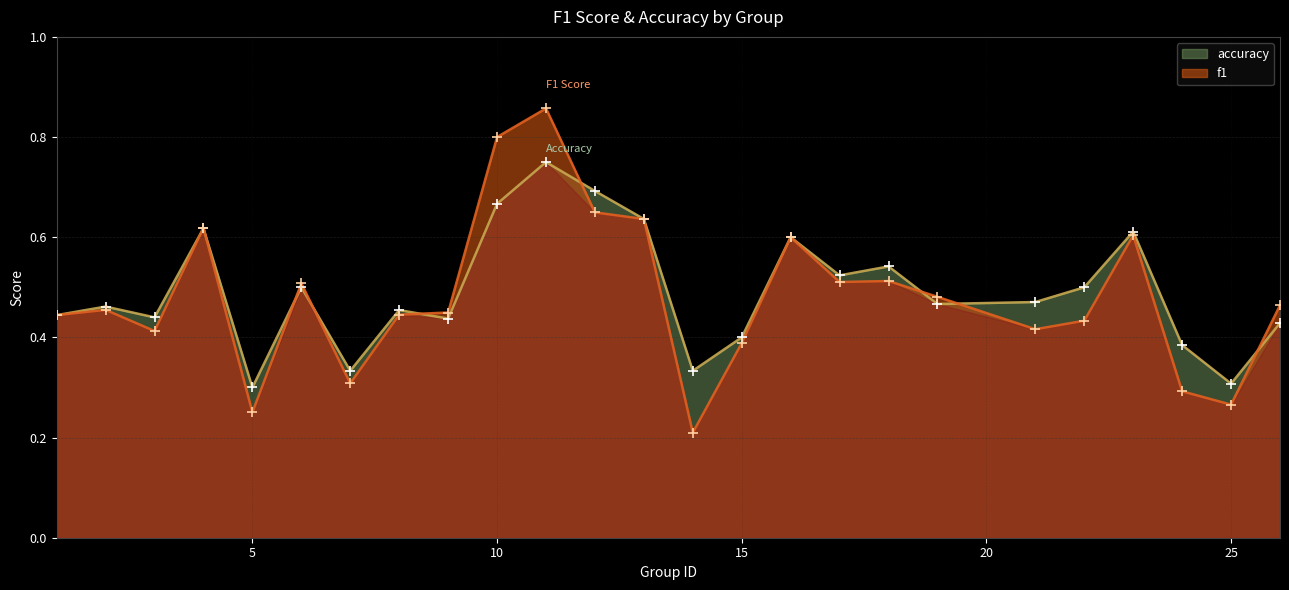

At how many categories does at least one series exceed 0?

25